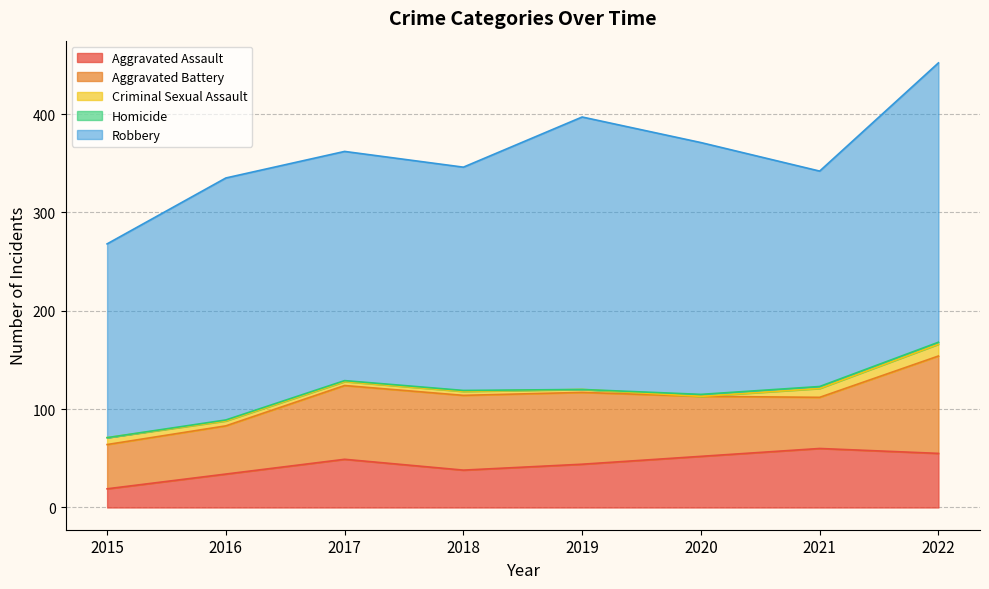

Rank the categories by Criminal Sexual Assault value from highest to lowest.

2022, 2021, 2015, 2016, 2017, 2018, 2019, 2020